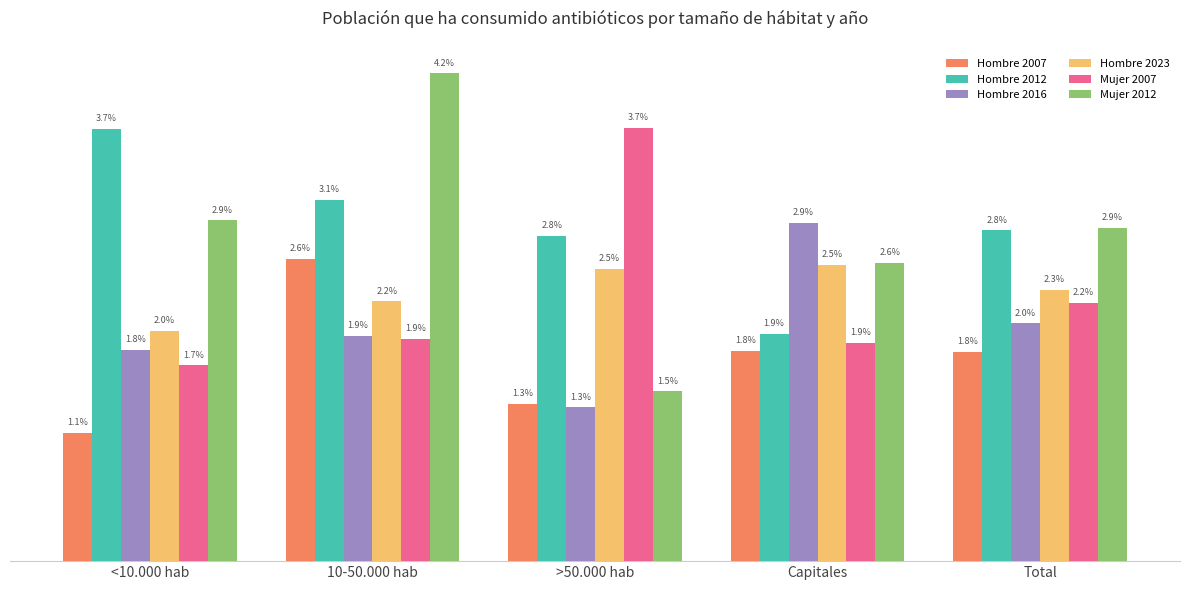

Is the value of Hombre 2023 at Total greater than the value of Hombre 2012 at Total?

No